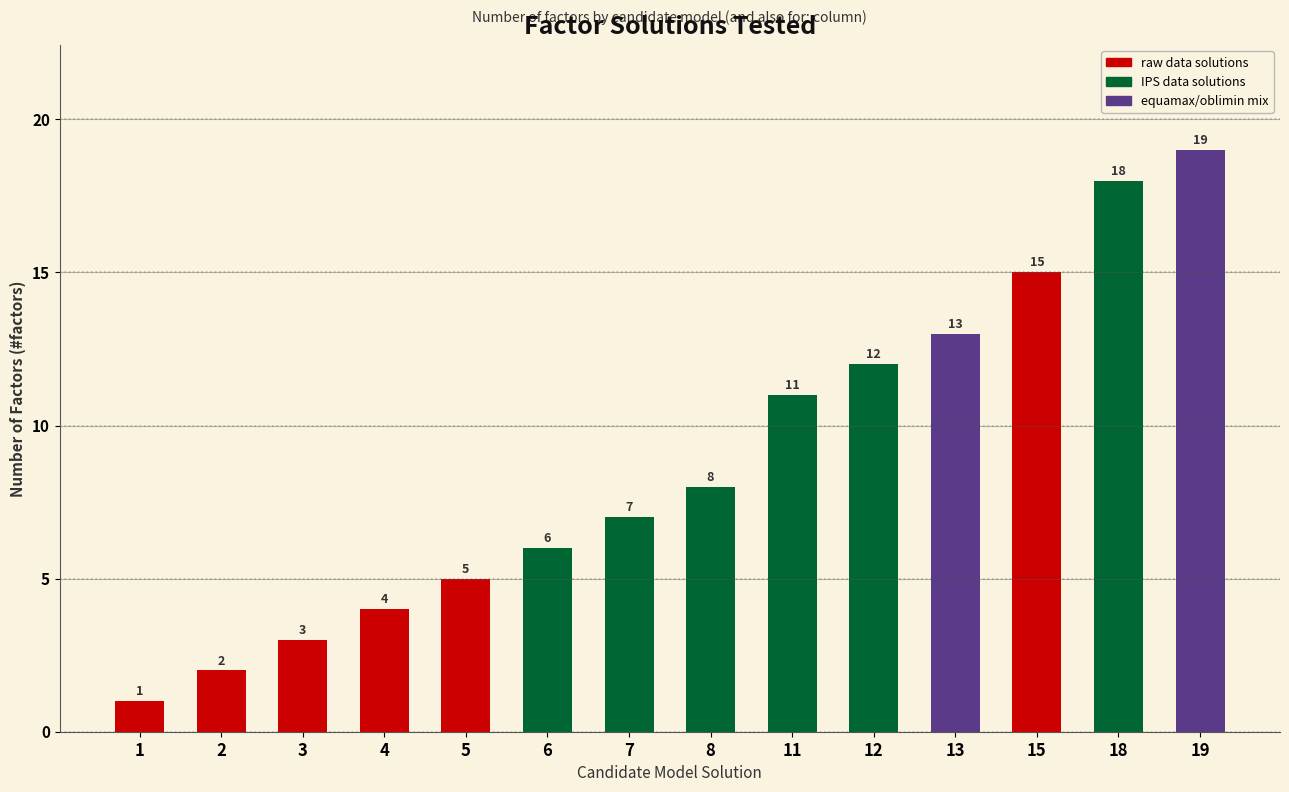

Which has a higher value, 12-comp.sol. IPS. data, oblimin or 5-comp.sol. raw data, oblimin?

12-comp.sol. IPS. data, oblimin